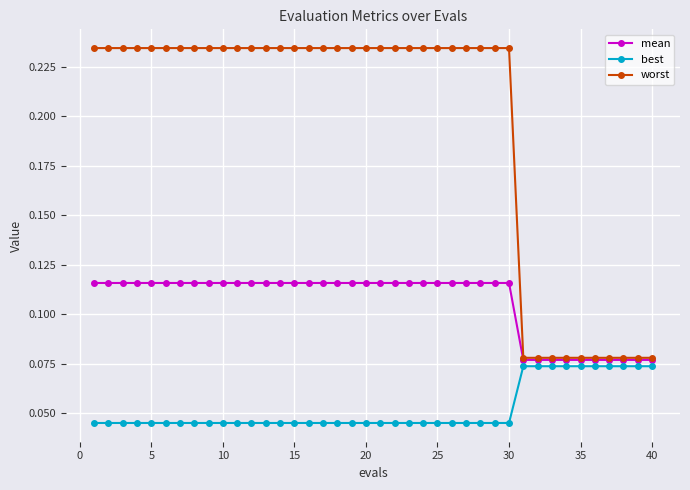

True or false: best and worst intersect in this chart.

False